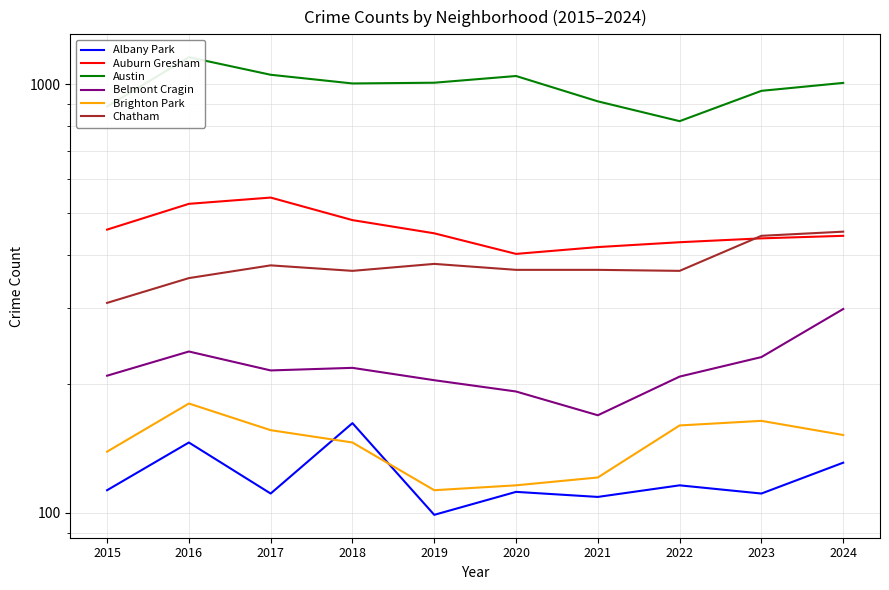

At 2022, list the series in order from smallest to largest.

Albany Park, Brighton Park, Belmont Cragin, Chatham, Auburn Gresham, Austin